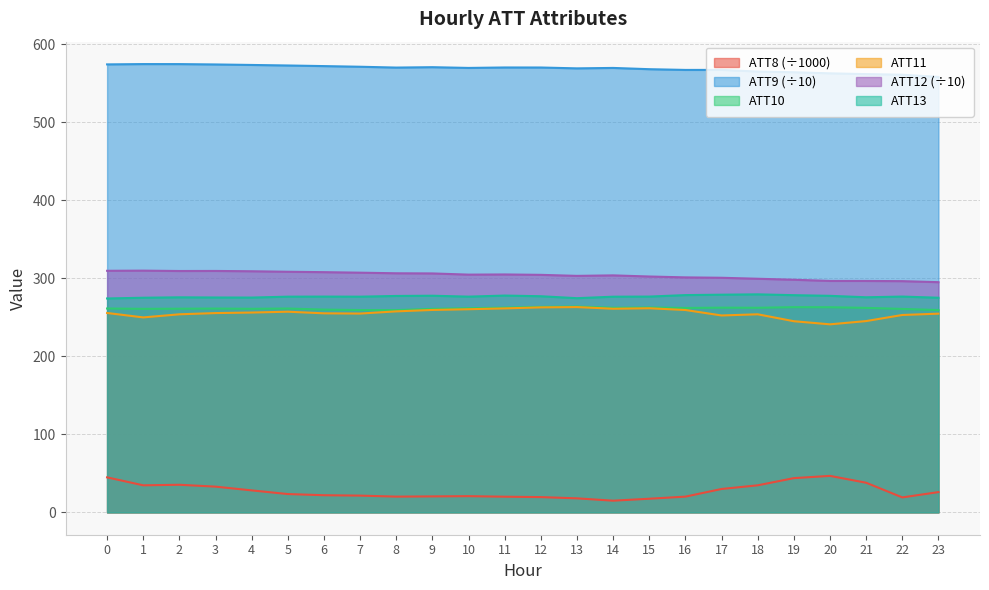

What is the sum of the ATT8 values at 23 and 3?

58.8